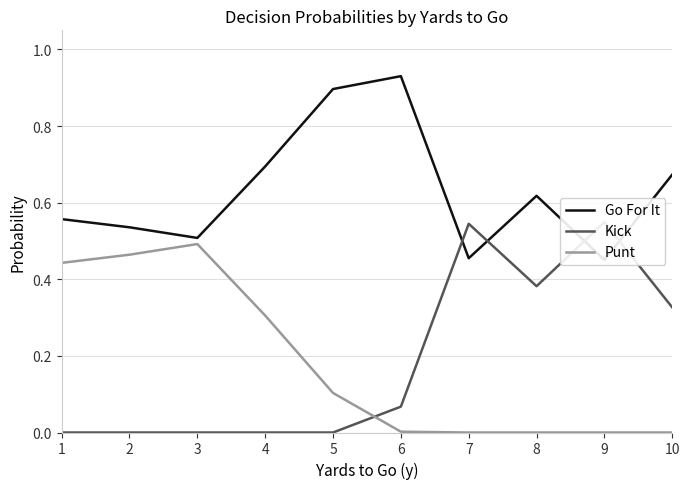

At how many categories does at least one series exceed 0?

10